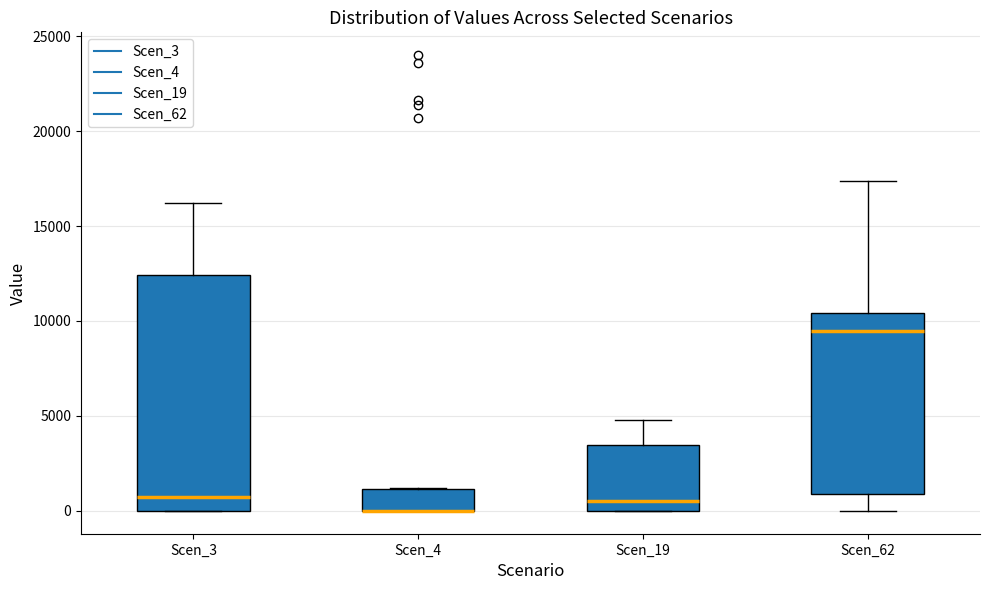

Reading left to right, transcribe this box plot: for each box, give where its median line is, the range the box spans, and where its two whiskers end, as read against the y-axis. The values are not printed on the chart, so give them approximately, as read against the axis.

Scen_3: median 500, box 0 to 12500, whiskers 0 to 16000
Scen_4: median 0 (drawn on the box's lower edge), box 0 to 1000, whiskers 0 to 1000
Scen_19: median 500, box 0 to 3500, whiskers 0 to 5000
Scen_62: median 9500, box 1000 to 10500, whiskers 0 to 17500